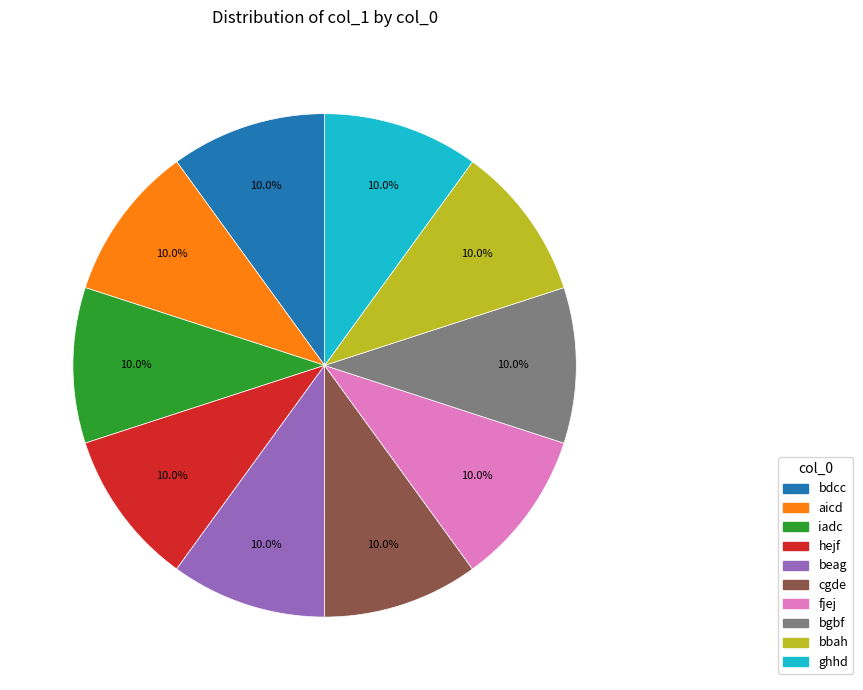

To the nearest percent, what percentage of the pie is iadc?

10%